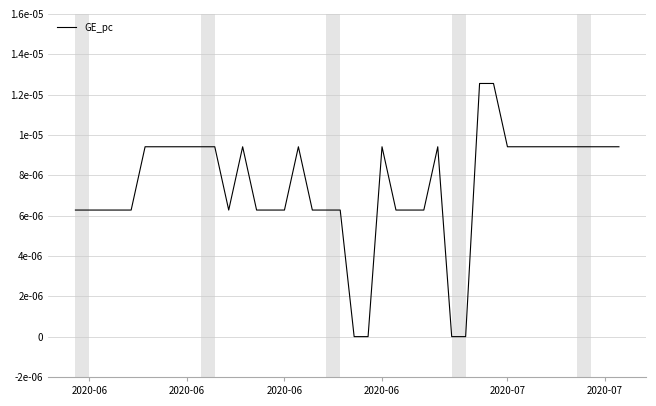

Does the chart have visible grid lines?

Yes